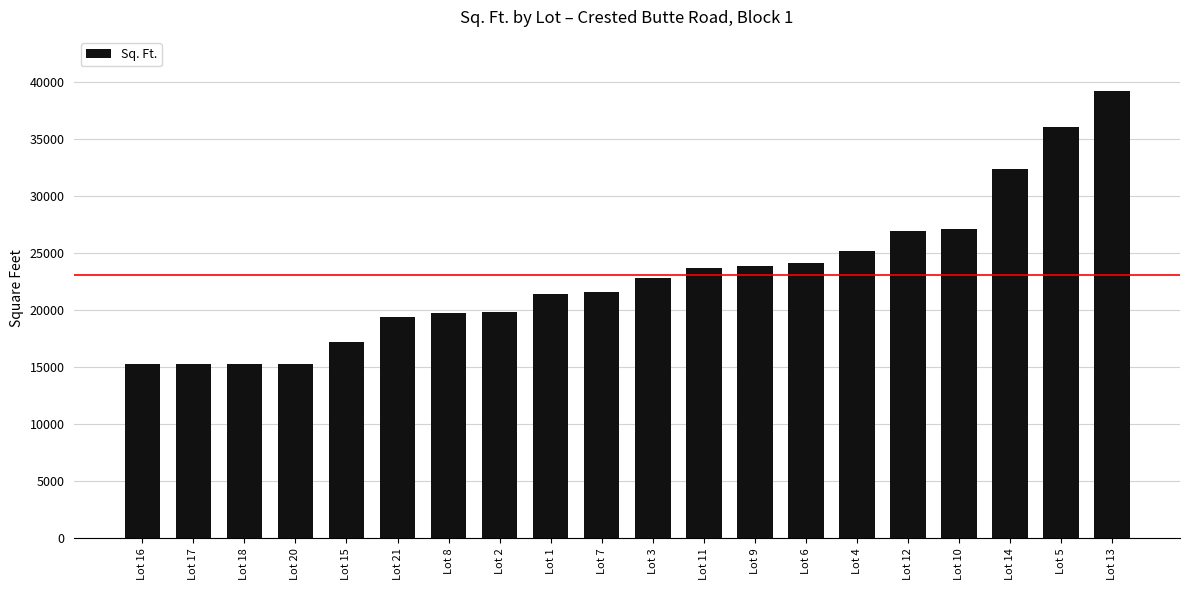

Is it true that the value at Lot 5 is 63077?

False